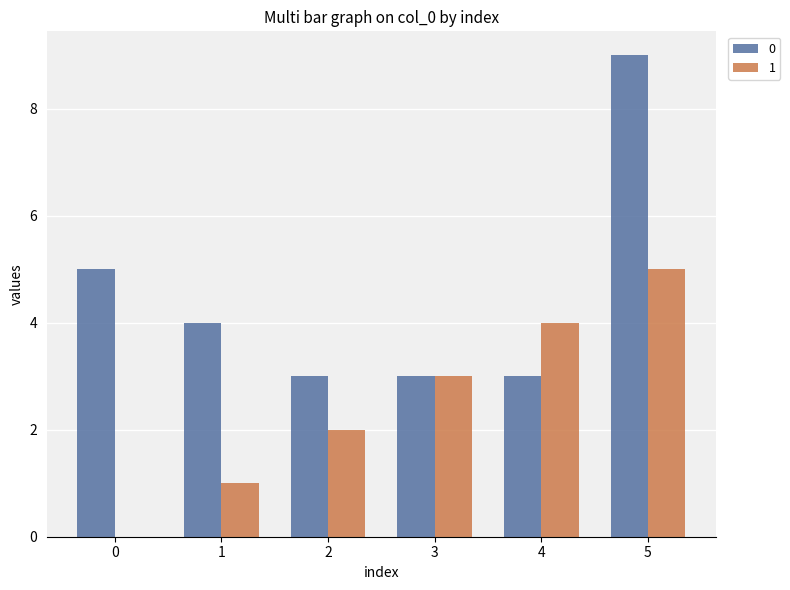

Reading left to right, extract all data points from this chart.

0: 5	4	3	3	3	9
1: 0	1	2	3	4	5